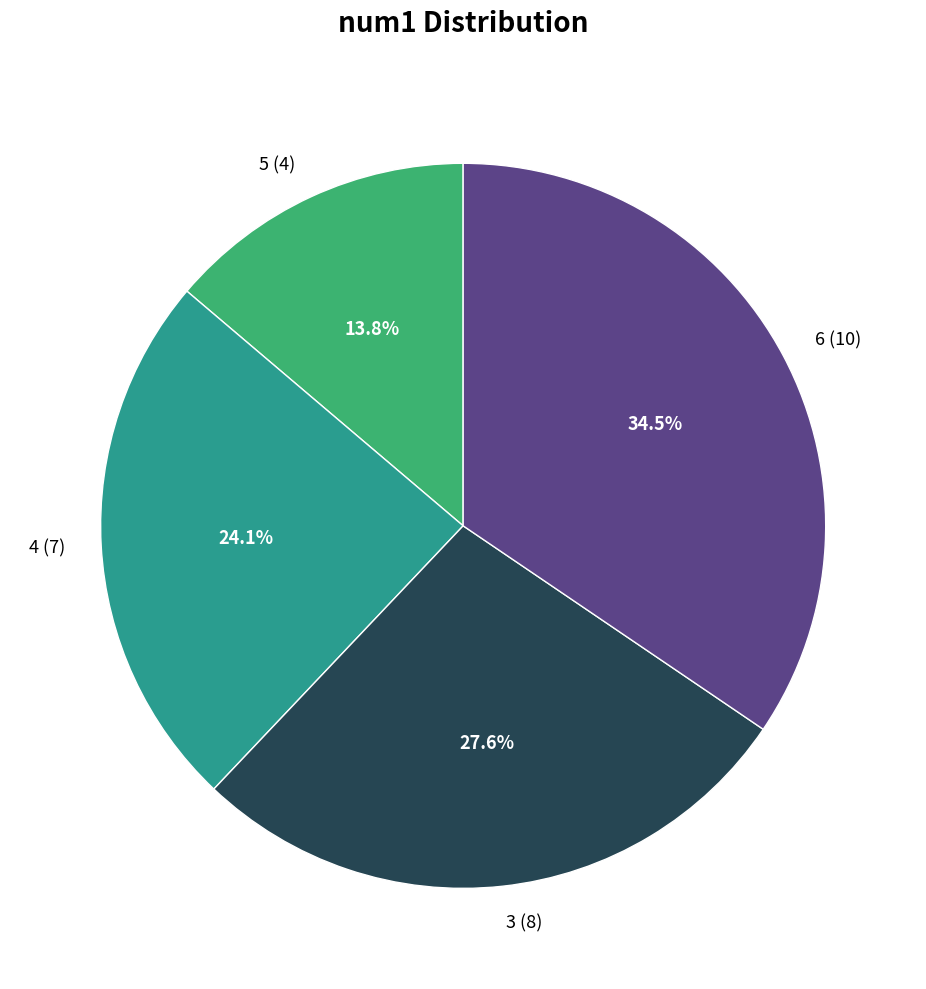

Between 4 (7) and 3 (8), which is larger?

3 (8)